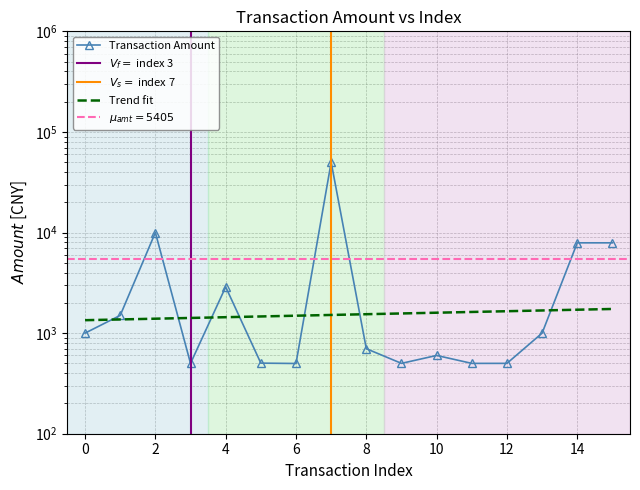

Count the number of data series in this chart.

1